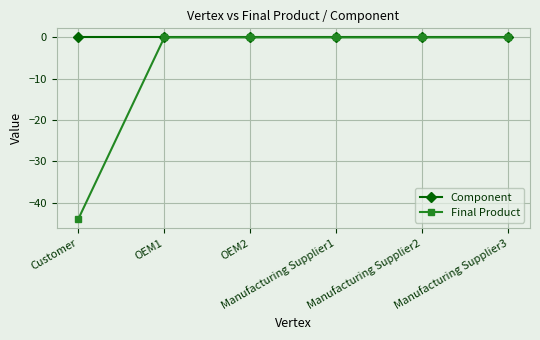

Which series has the widest spread of values?

Final Product